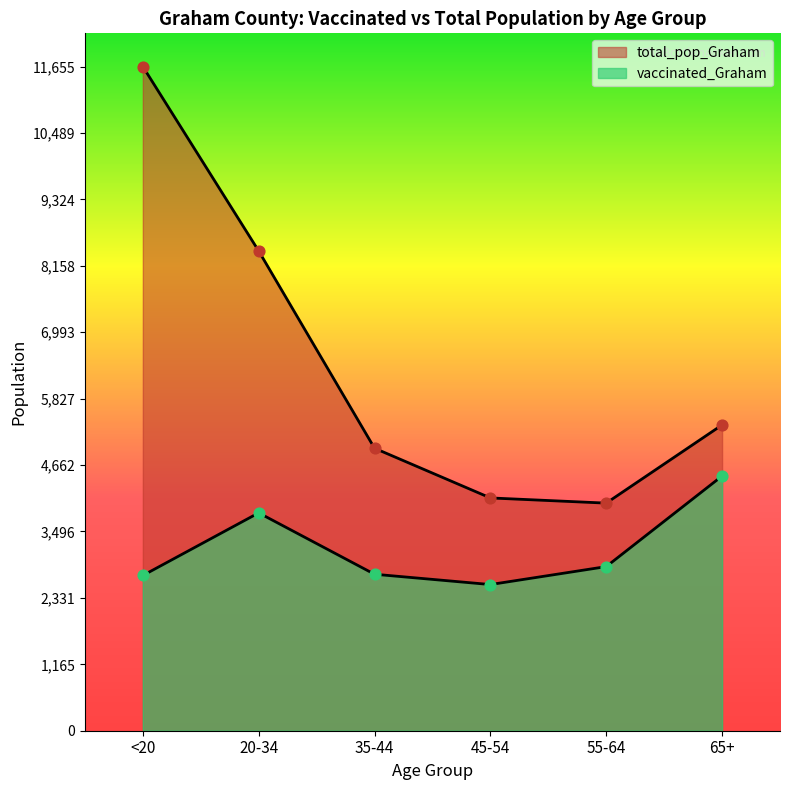

Which series contains the highest Y value?

total_pop_Graham